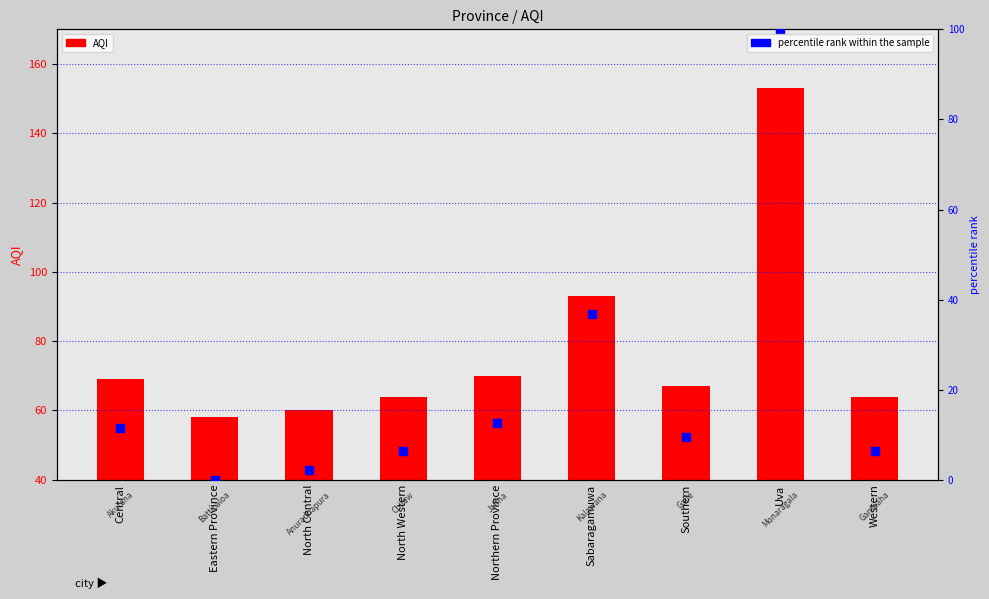

Which series has the largest Y range (max minus min)?

percentile rank within the sample